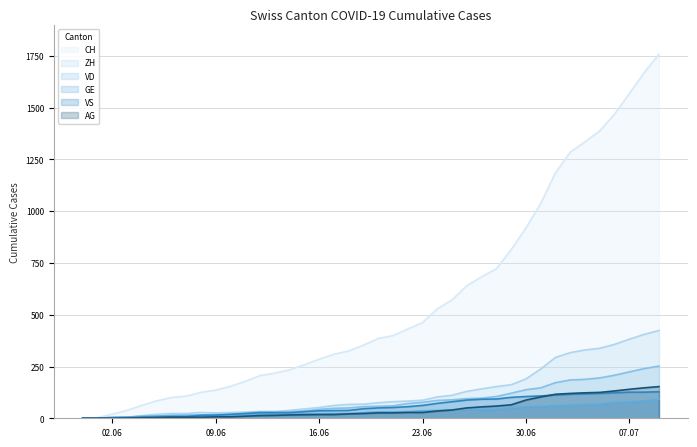

Reading left to right, list all the values displayed in this chart.

CH: 0	3	20	38	62	84	100	107	125	136	154	178	206	218	234	258	285	309	325	353	385	399	431	462	528	572	640	683	722	814	919	1037	1186	1285	1335	1388	1469	1568	1669	1758
ZH: 0	0	2	5	13	19	23	23	28	26	28	30	33	33	38	45	52	62	67	68	75	80	83	87	103	111	130	142	153	162	190	238	294	317	330	338	357	382	405	424
VD: 0	0	4	6	9	11	13	15	16	19	20	24	31	31	32	35	43	48	50	56	58	60	71	77	86	89	95	97	105	121	138	147	172	185	188	195	208	224	240	252
GE: 0	1	4	6	8	10	13	13	14	14	16	16	20	20	20	22	22	23	23	27	31	31	32	36	38	40	43	43	44	52	56	57	62	64	67	69	76	80	84	92
VS: 0	1	2	2	4	6	7	7	14	15	19	23	27	27	27	32	36	37	38	46	50	52	56	62	72	80	88	92	93	101	105	108	112	116	118	120	123	126	126	128
AG: 0	0	0	1	3	3	5	5	5	7	7	10	13	14	16	17	18	18	21	23	26	26	28	28	35	40	50	55	59	65	88	103	116	120	123	125	132	140	147	153